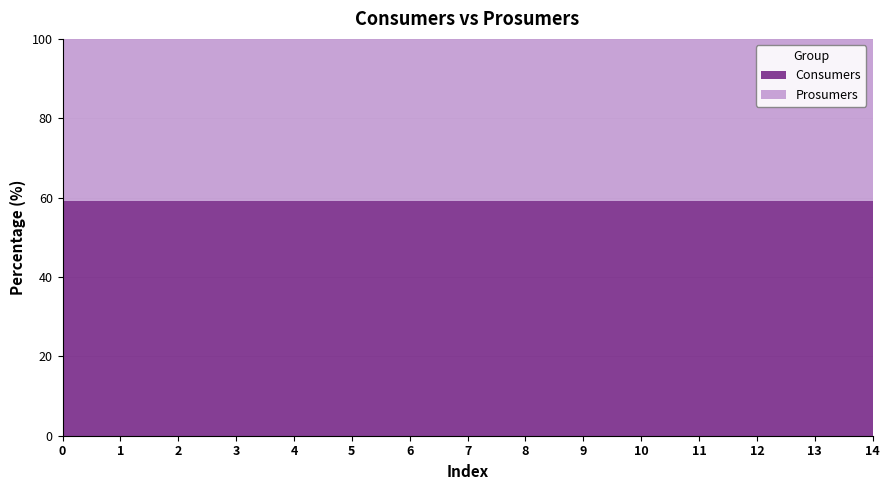

What is the total value across all series at 1?

100.0